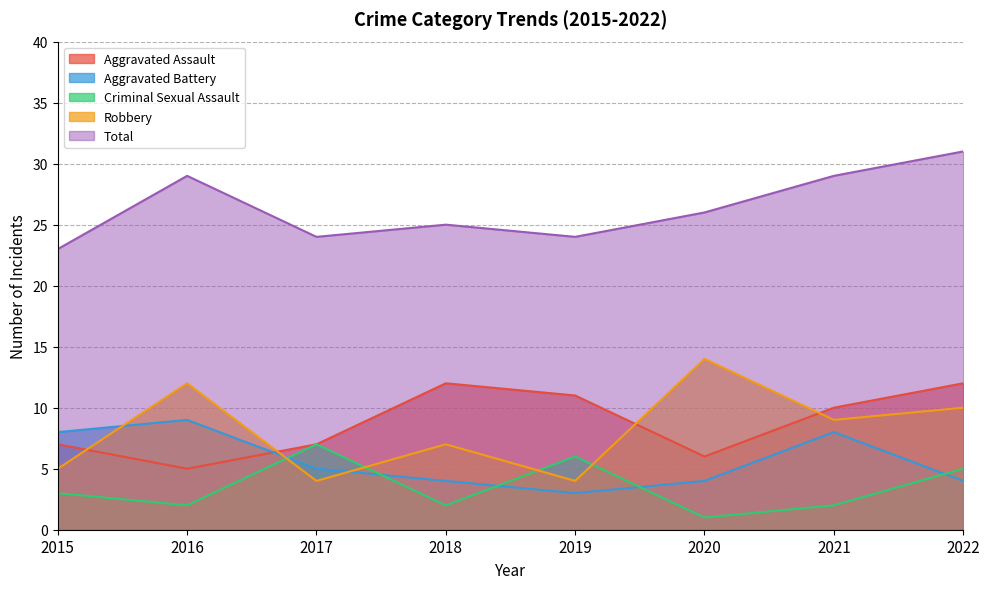

Does the chart display data point markers on the line(s)?

No